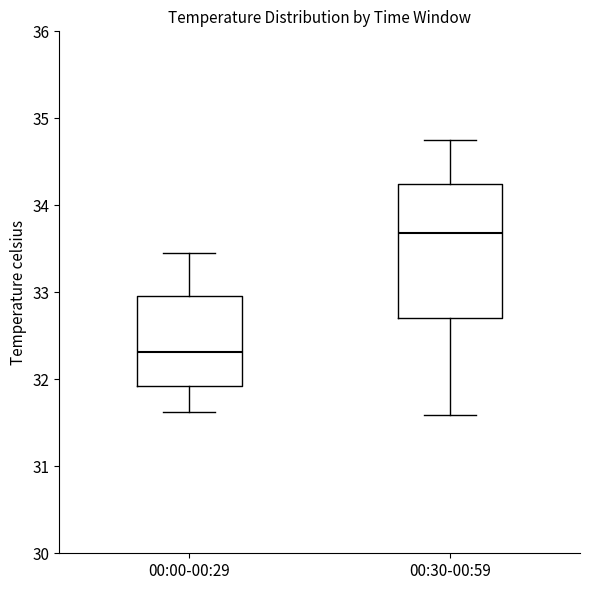

Reading left to right, read every box against the y-axis: the position of its median line, the range the box covers, and the ends of its whiskers. The values are not printed on the chart, so give them approximately, as read against the axis.

00:00-00:29: median 32.3, box 31.9 to 33.0, whiskers 31.6 to 33.5
00:30-00:59: median 33.7, box 32.7 to 34.2, whiskers 31.6 to 34.8